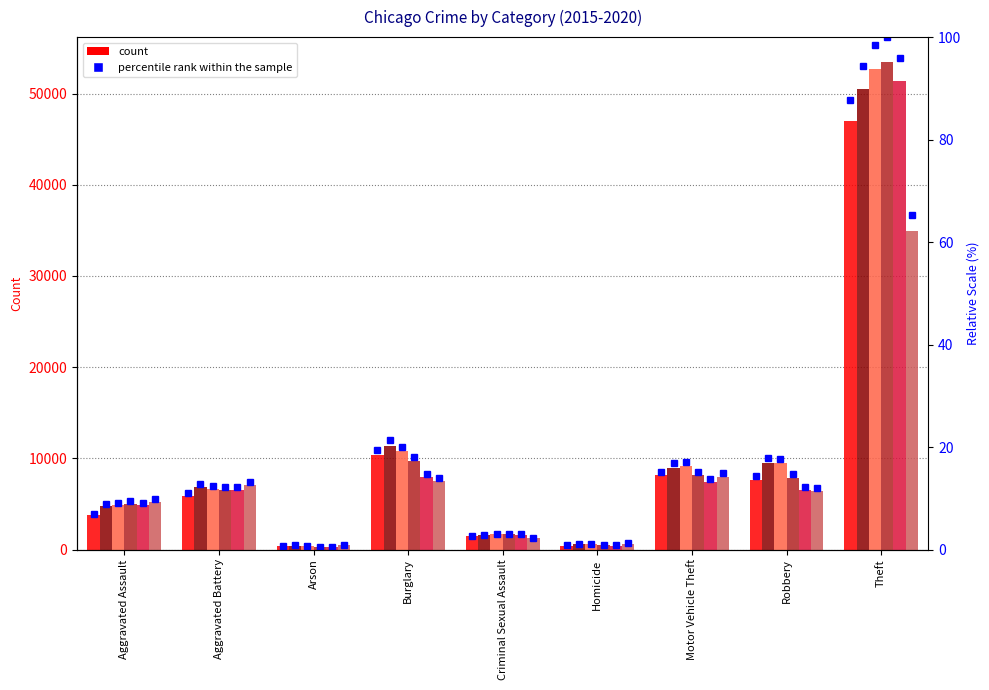

Rank the categories by value from highest to lowest.

Theft, Burglary, Motor Vehicle Theft, Robbery, Aggravated Battery, Aggravated Assault, Criminal Sexual Assault, Homicide, Arson